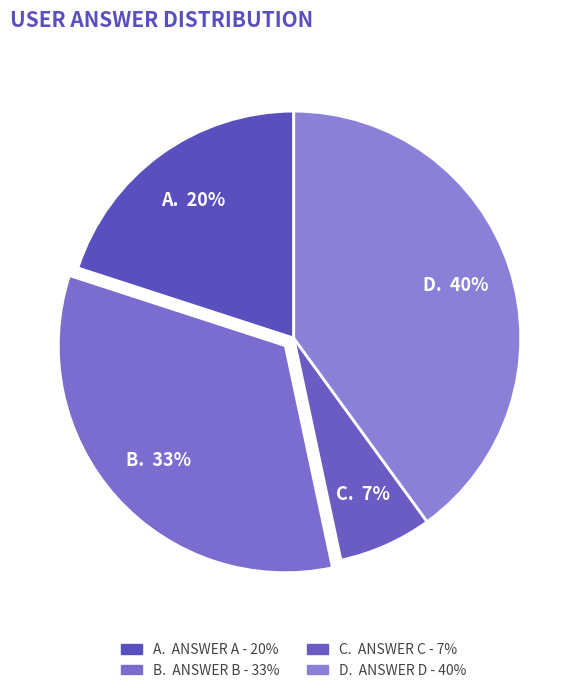

How many segments does this pie chart have?

4